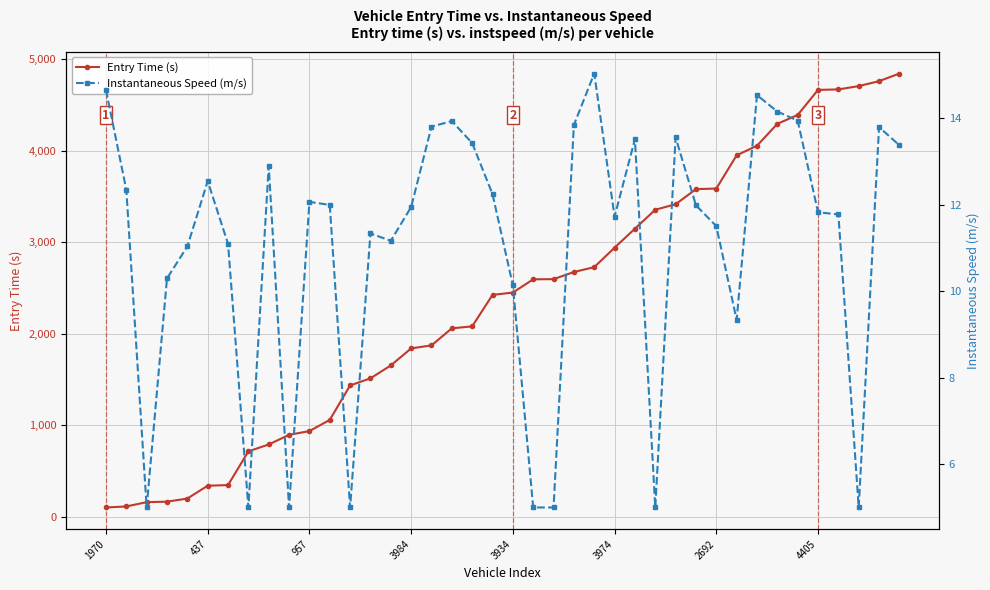

What is the difference between the second highest and minimum values in the Instantaneous Speed (m/s) series?

9.7